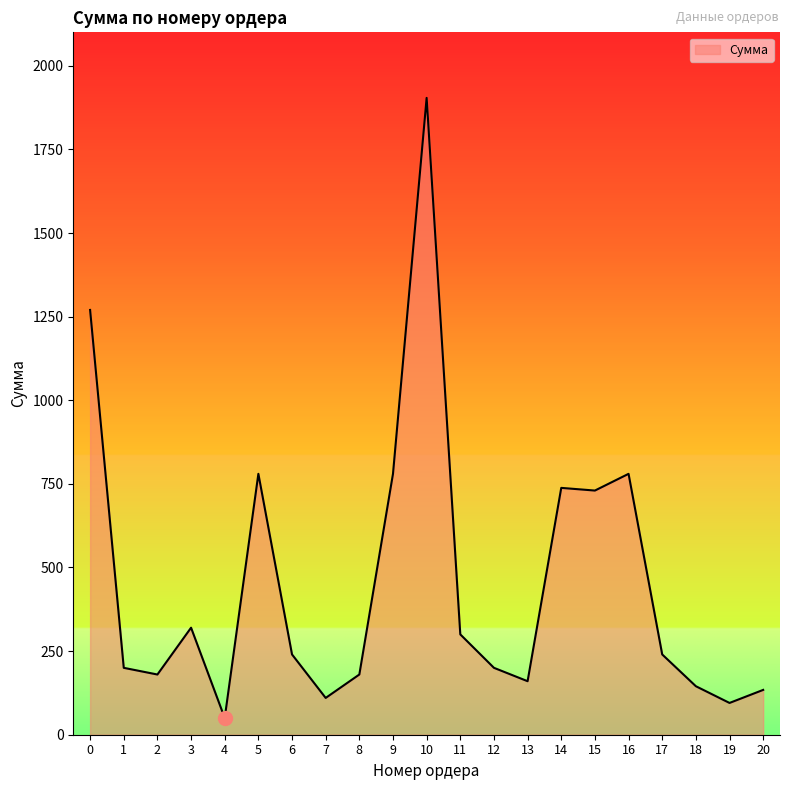

What is the change in value from 4 to 18?

+95